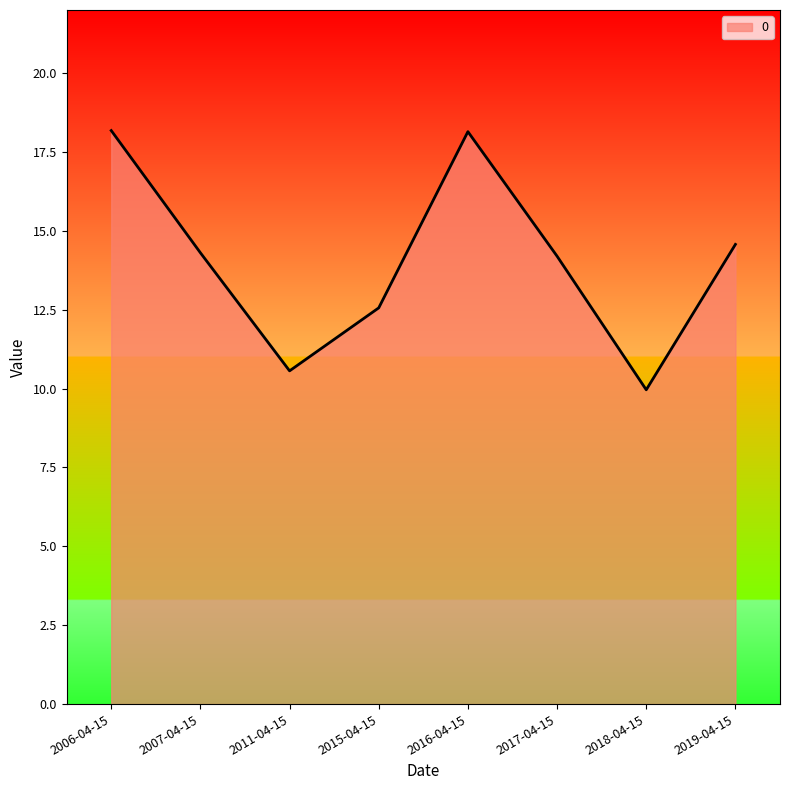

What position from the right is 2018-04-15?

2